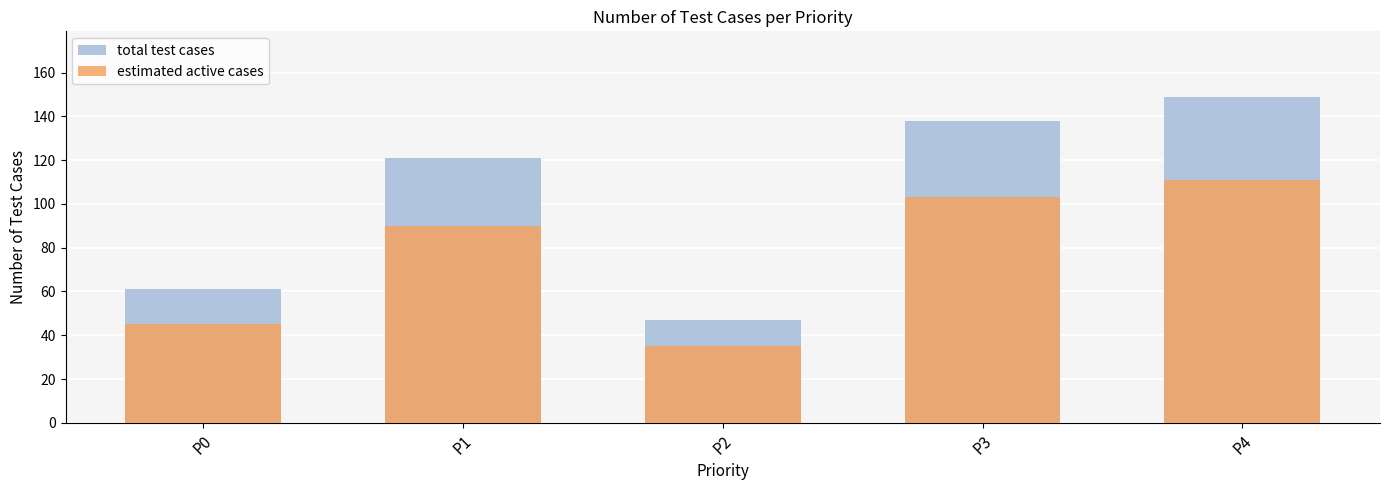

Is it true that estimated active cases equals 45 at P0?

True